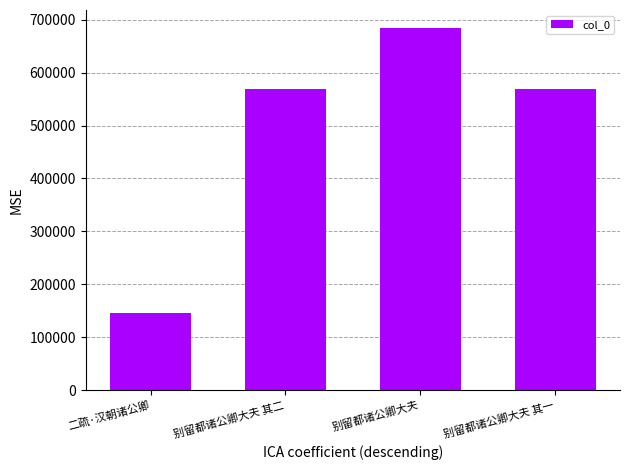

True or false: the data shows 569108 at 别留都诸公卿大夫 其二.

True